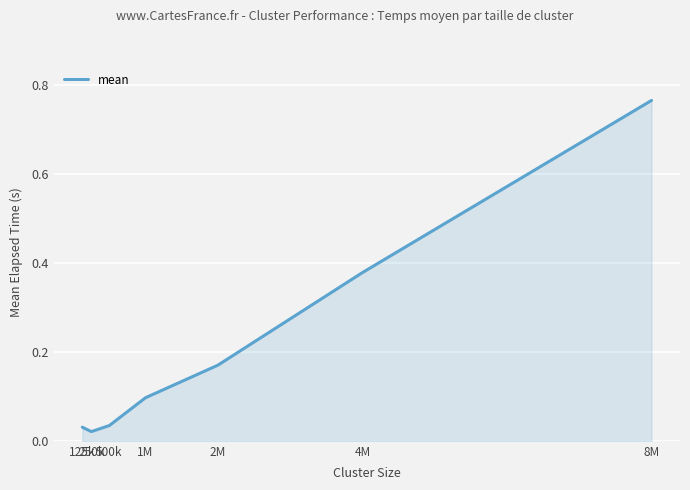

How many lines are shown in the chart?

1